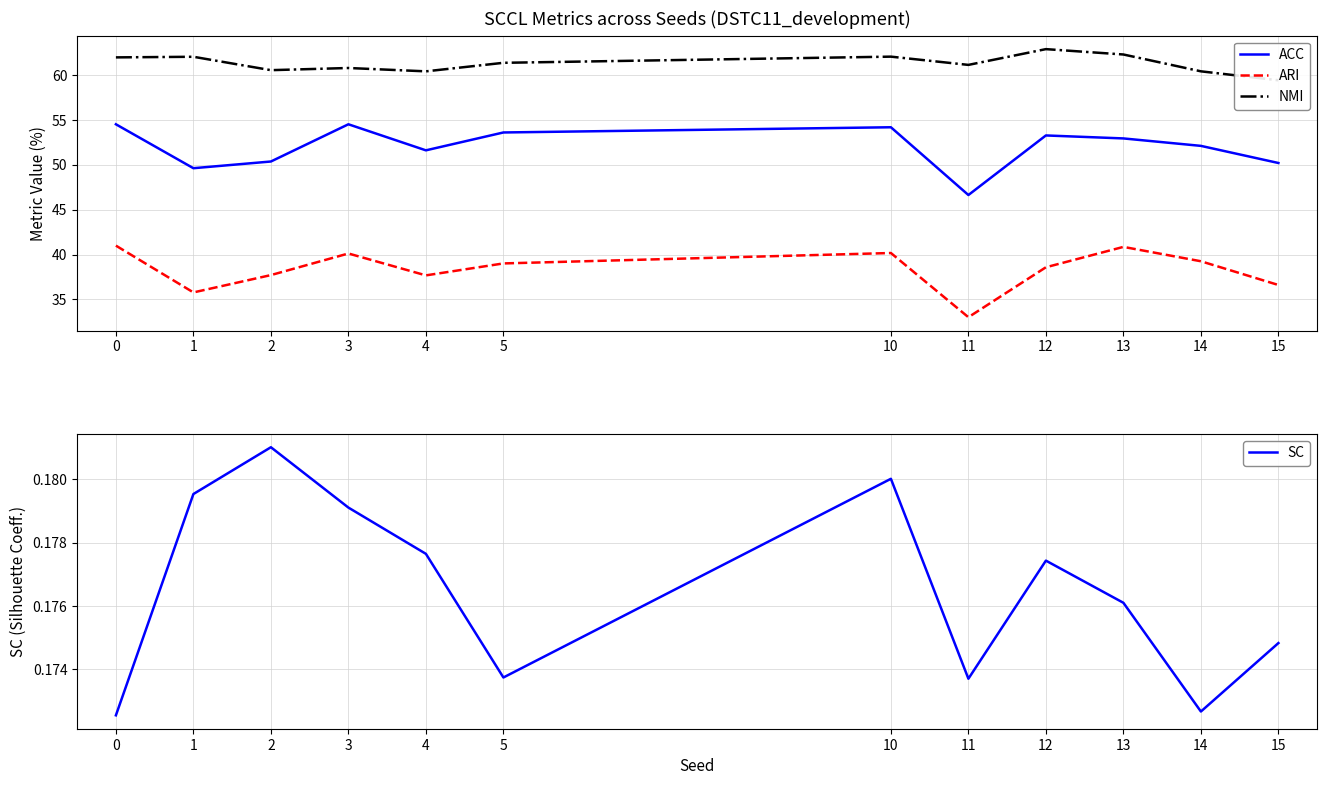

Does the chart display data point markers on the line(s)?

No